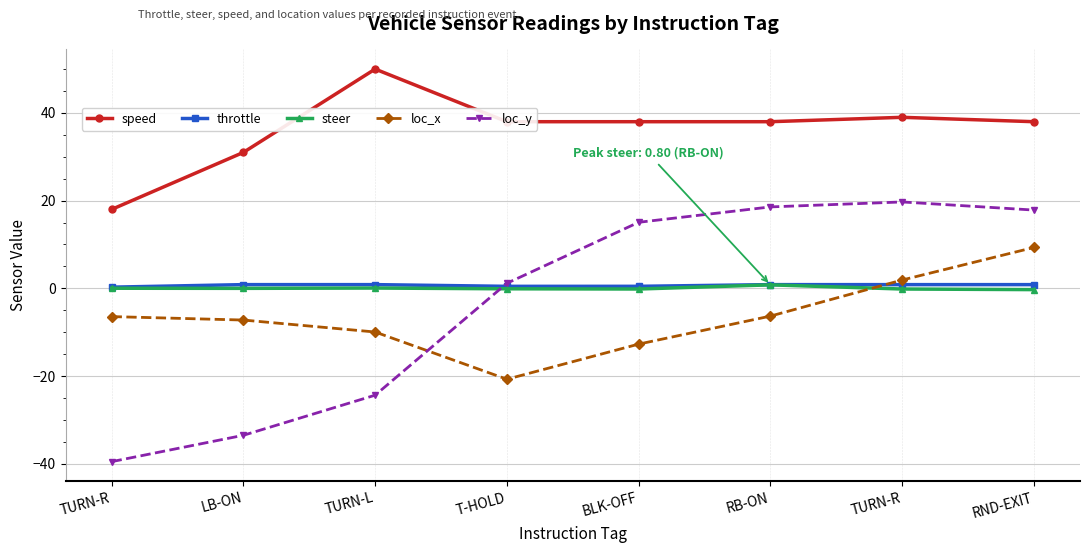

What is the total value across all series at LB-ON?

-8.9